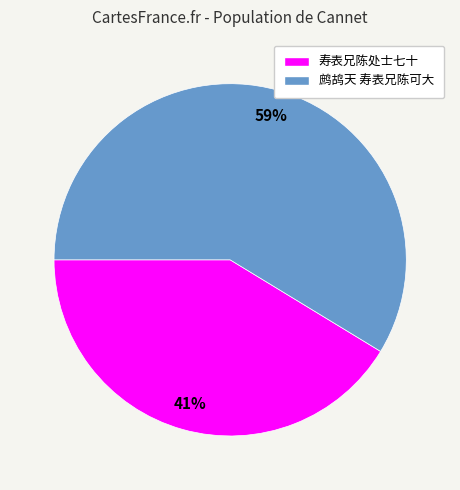

To the nearest percent, what percentage of the pie is 寿表兄陈处士七十?

41%